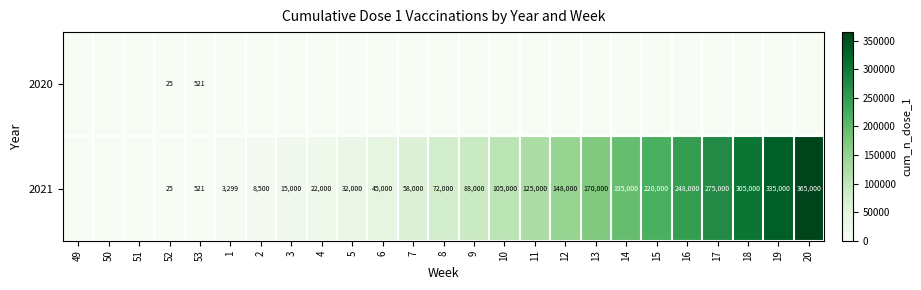

Is it true that 2021 equals 170000 at 13?

True